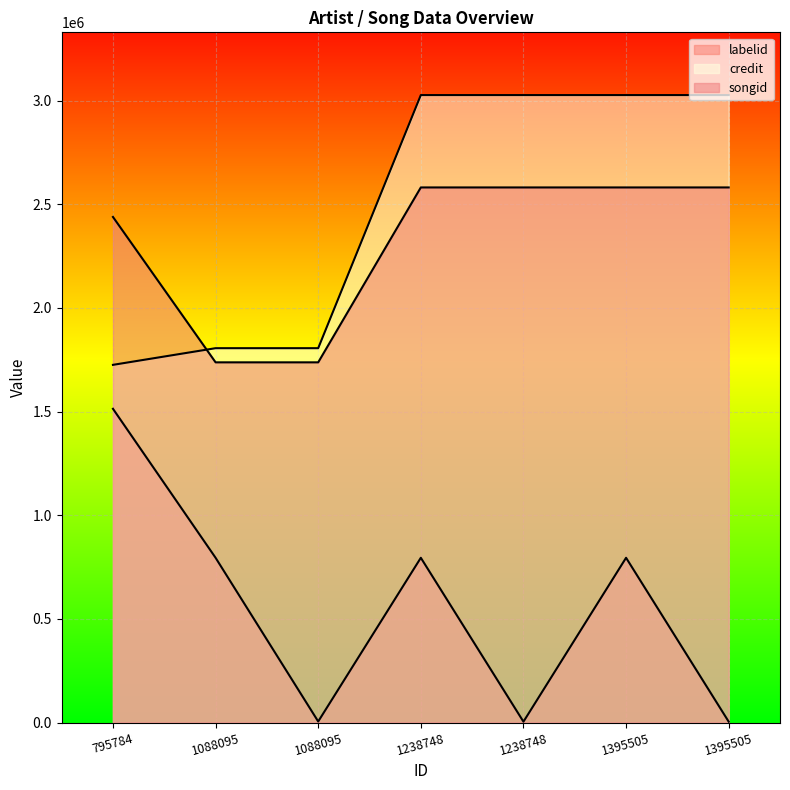

What are all the series names shown in the legend?

labelid, credit, songid